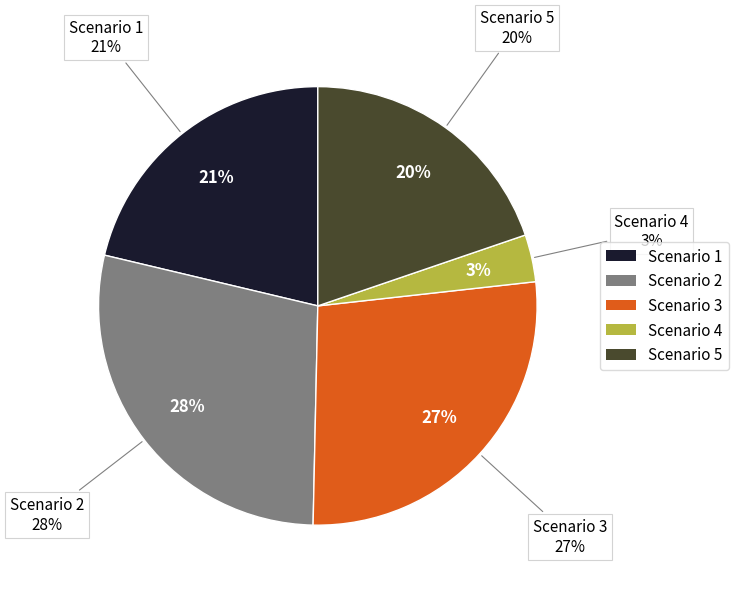

How many slices are in this pie chart?

5